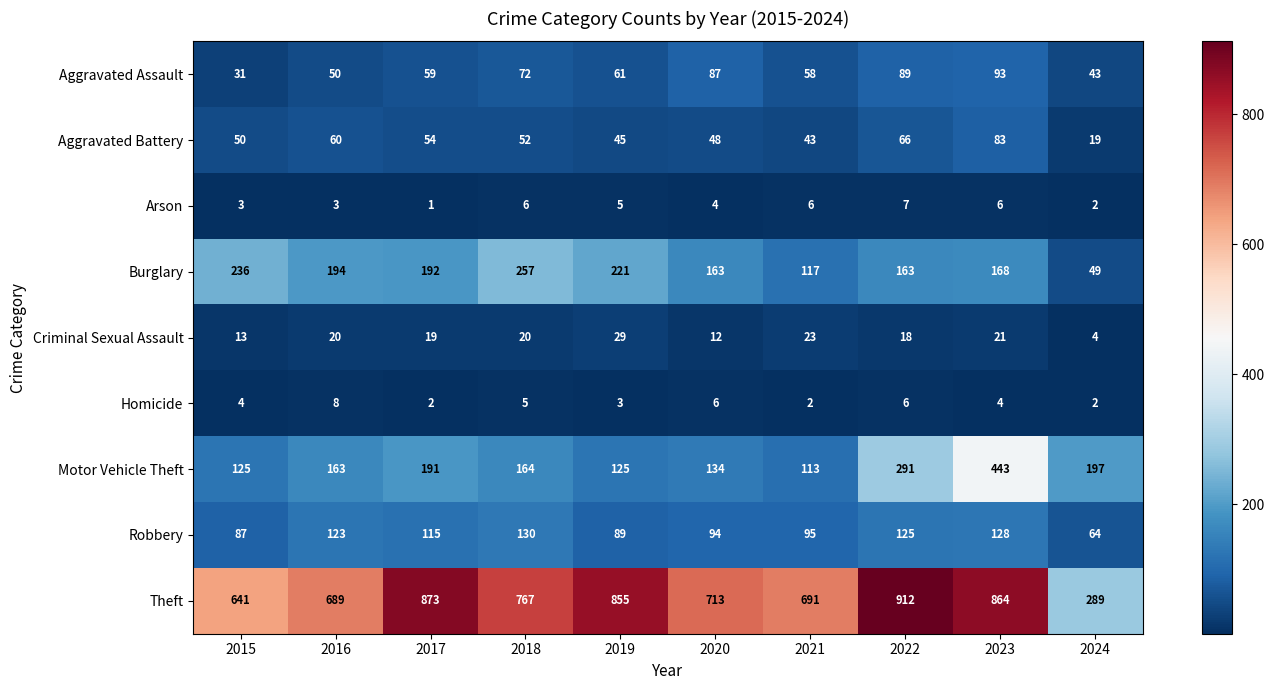

The value of Robbery at 2020 is 21. True or false?

False